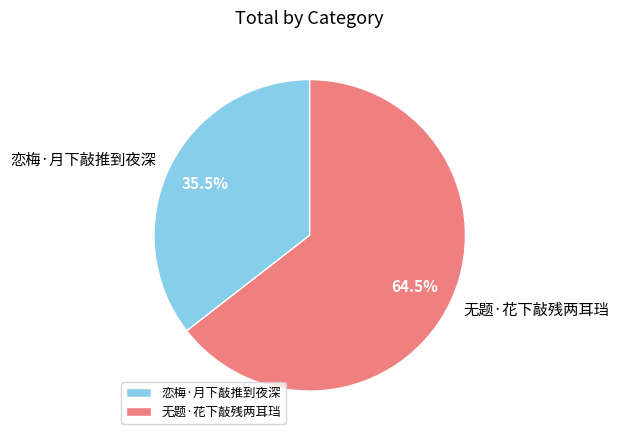

How many slices are in this pie chart?

2